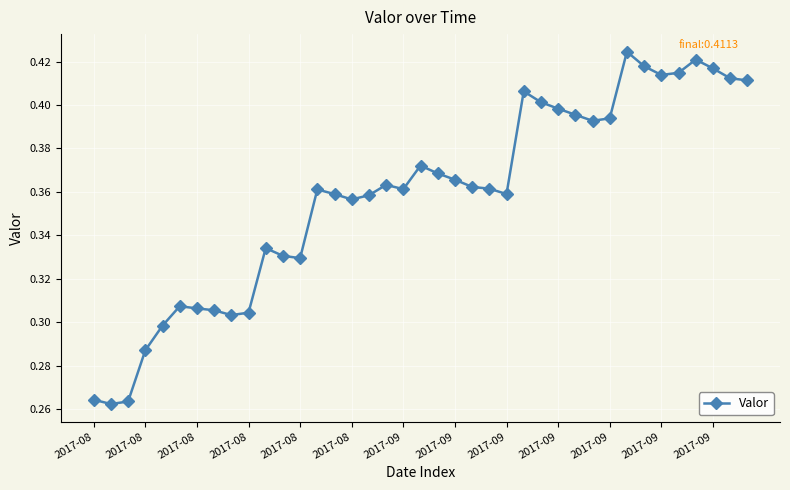

Is this an area chart (filled region under the line)?

No